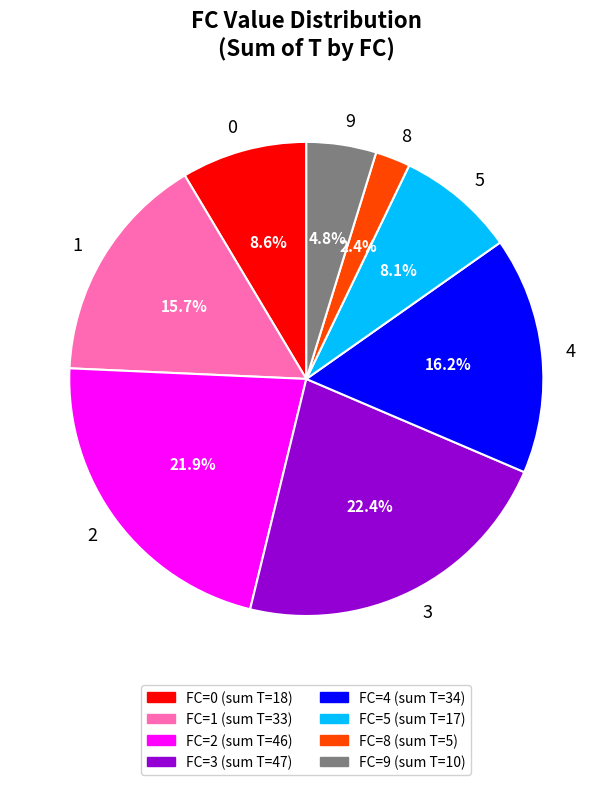

Is there any slice that represents more than half of the pie?

No